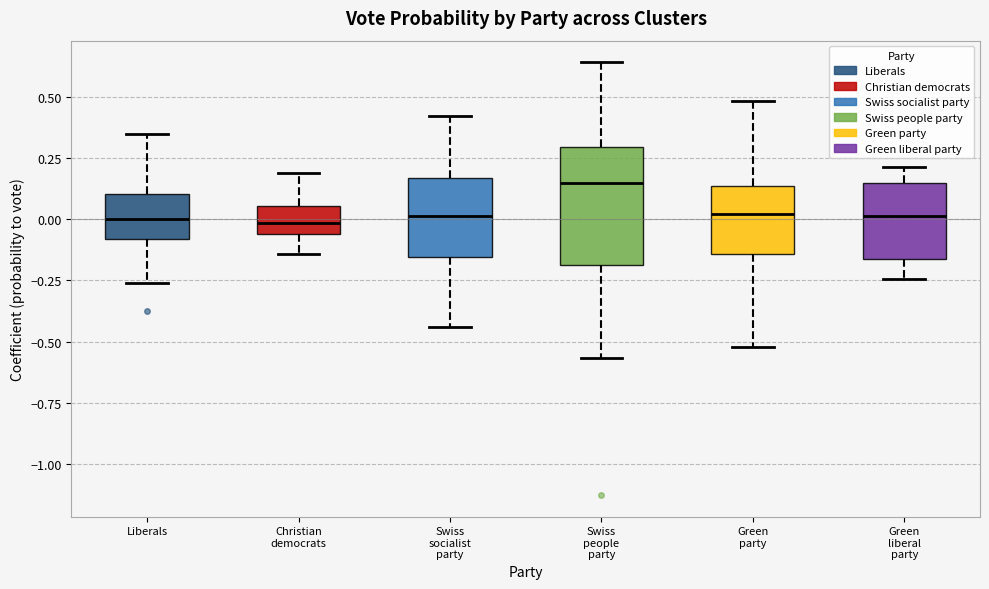

Reading left to right, transcribe this box plot: for each box, give where its median line is, the range the box spans, and where its two whiskers end, as read against the y-axis. The values are not printed on the chart, so give them approximately, as read against the axis.

Liberals: median 0.00, box -0.10 to 0.10, whiskers -0.25 to 0.35
Christian democrats: median 0.00, box -0.05 to 0.05, whiskers -0.15 to 0.20
Swiss socialist party: median 0.00, box -0.15 to 0.15, whiskers -0.45 to 0.40
Swiss people party: median 0.15, box -0.20 to 0.30, whiskers -0.55 to 0.65
Green party: median 0.00, box -0.15 to 0.15, whiskers -0.50 to 0.50
Green liberal party: median 0.00, box -0.15 to 0.15, whiskers -0.25 to 0.20